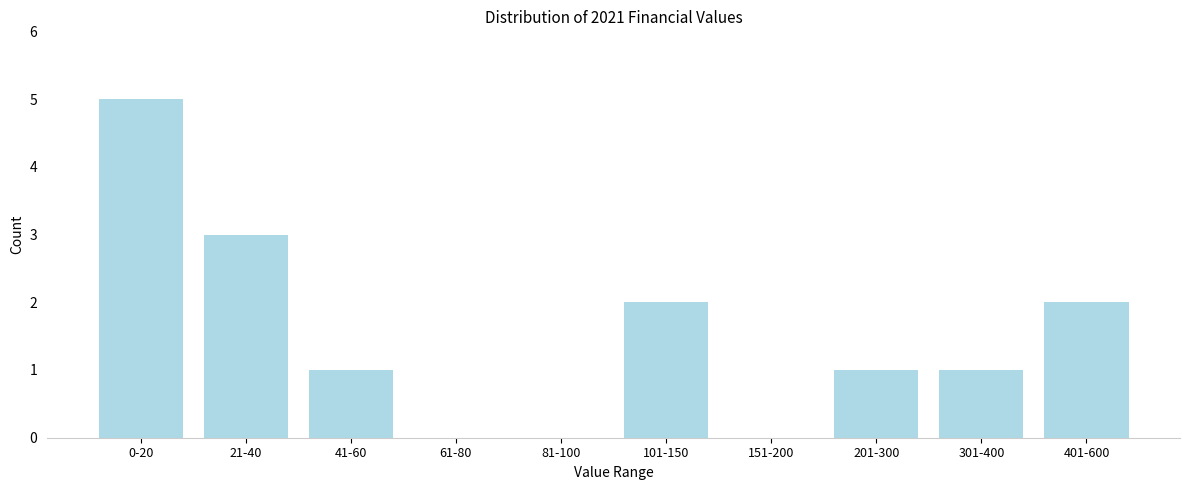

Reading left to right, extract all data points from this chart.

0-20=5	21-40=3	41-60=1	61-80=0	81-100=0	101-150=2	151-200=0	201-300=1	301-400=1	401-600=2